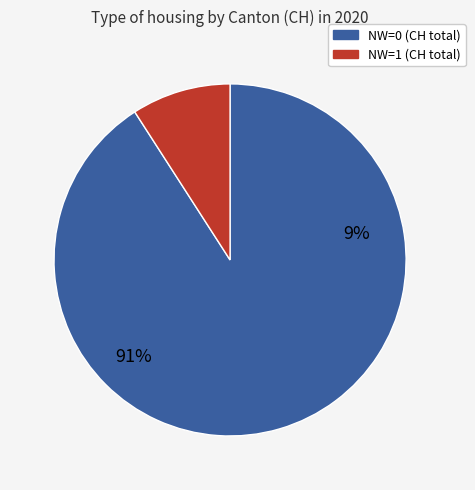

What is the largest slice in the pie chart?

NW=0